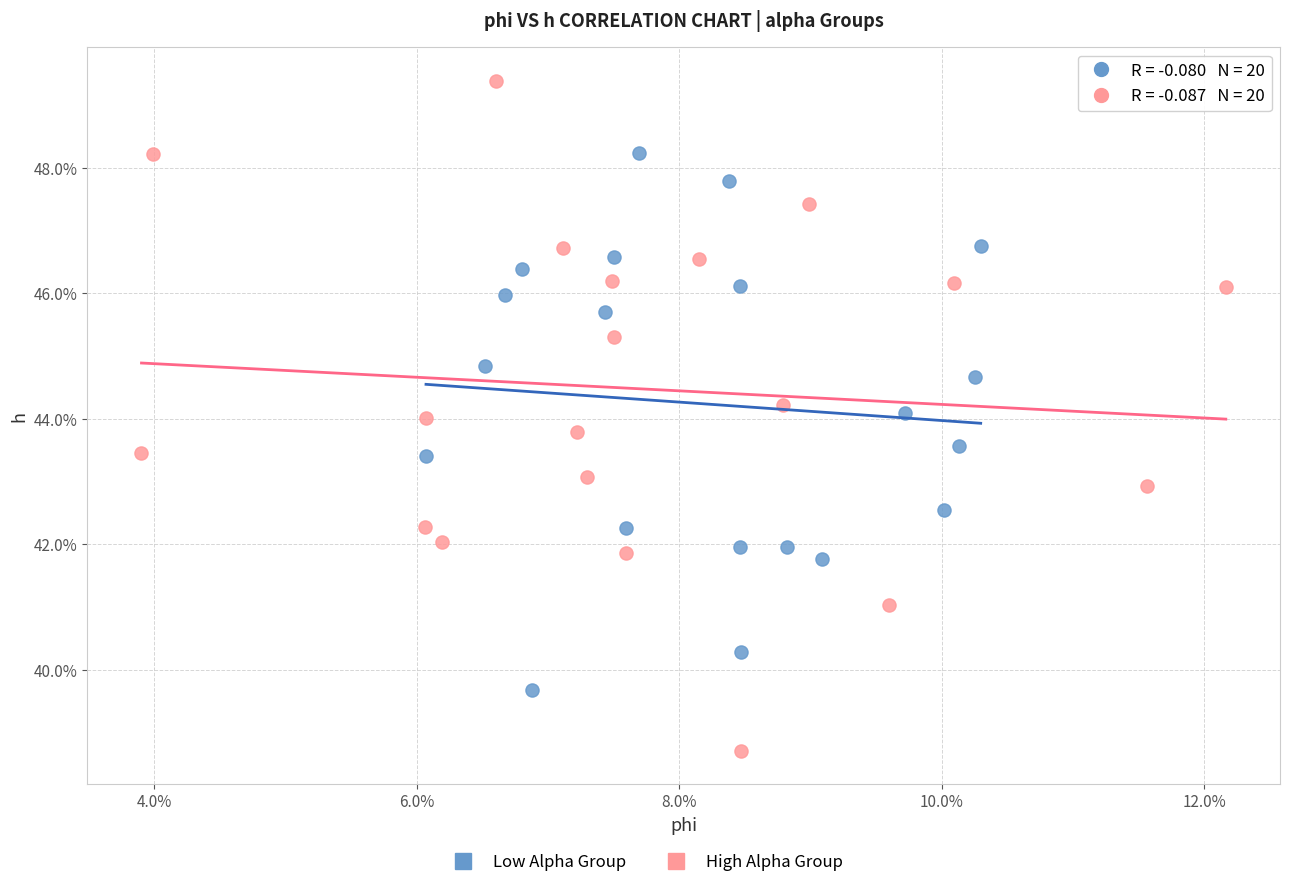

Which series has the largest Y range (max minus min)?

High Alpha Group